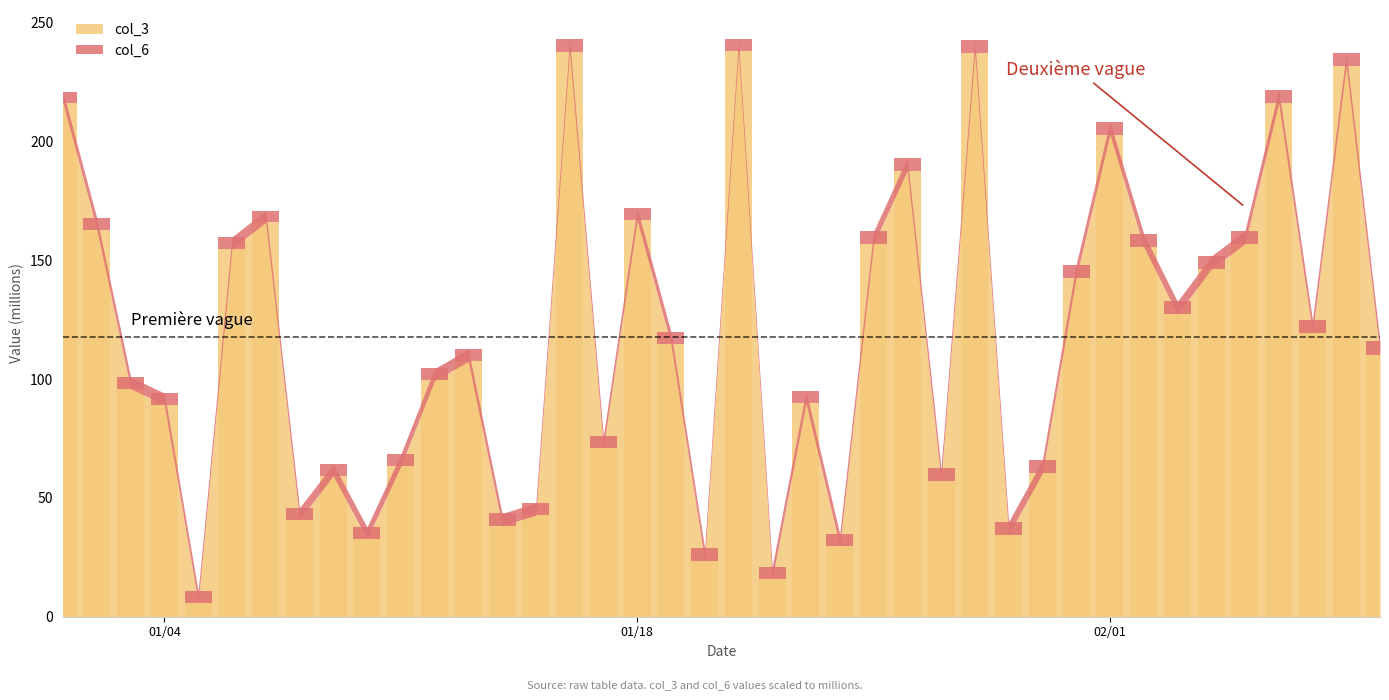

How many data points in col_3 are less than 114?

20